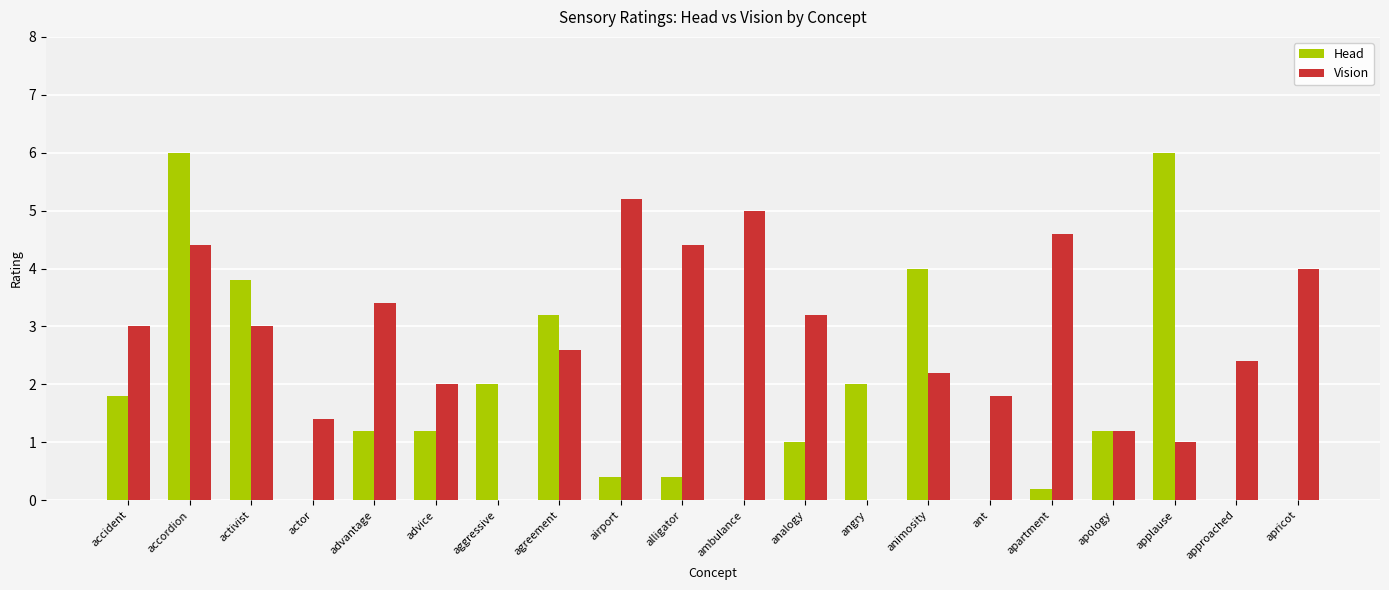

Is the value of Head at animosity greater than the value of Vision at analogy?

Yes